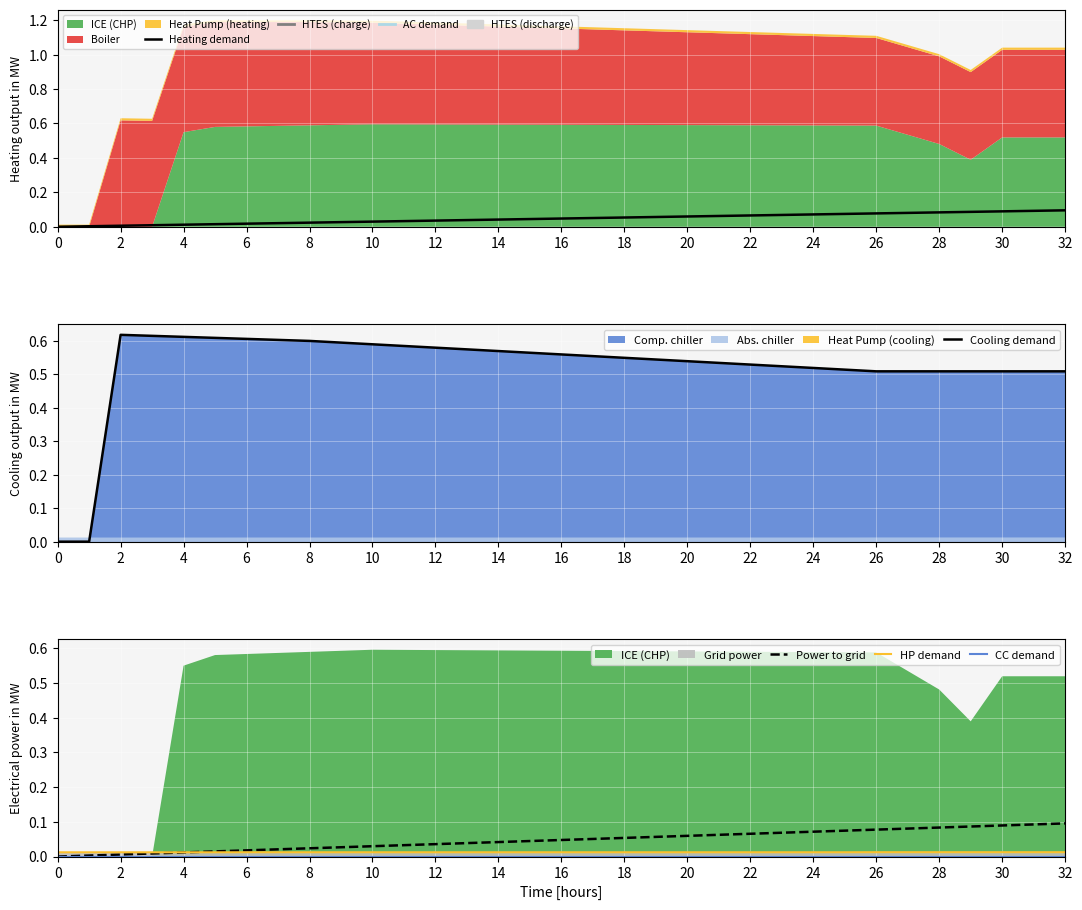

True or false: Cooling demand has a value of 0.6 at 6.

True